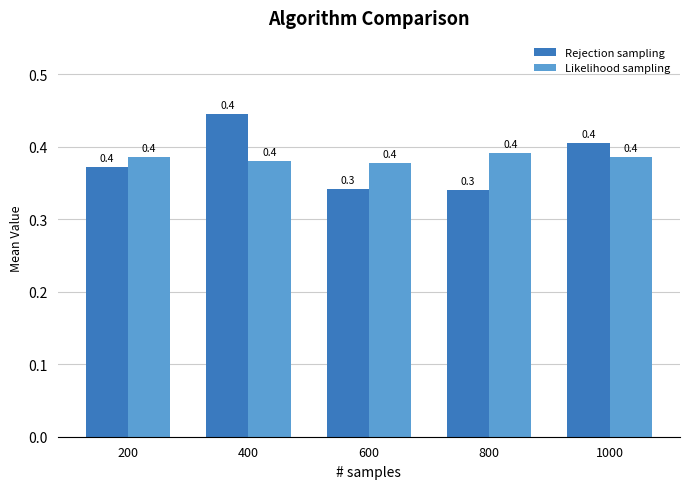

Which series has the widest spread of values?

Rejection sampling